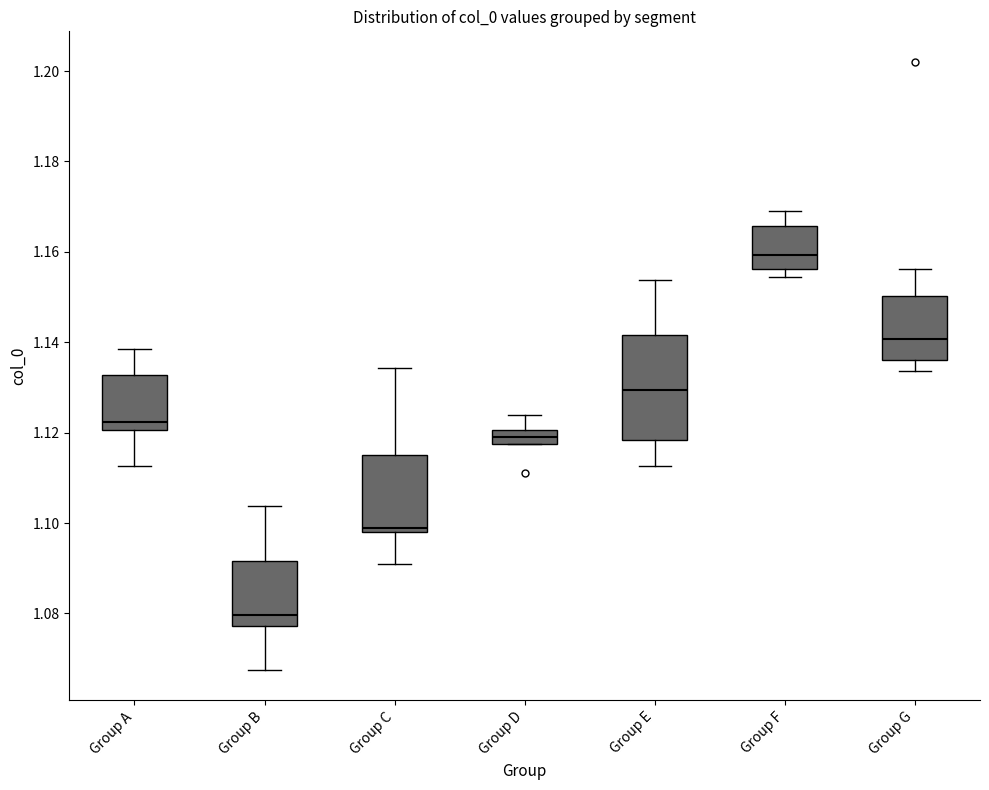

Where is the lower edge of the box for Group G on the y-axis? The values are not printed on the chart, so give them approximately, as read against the axis.

1.136